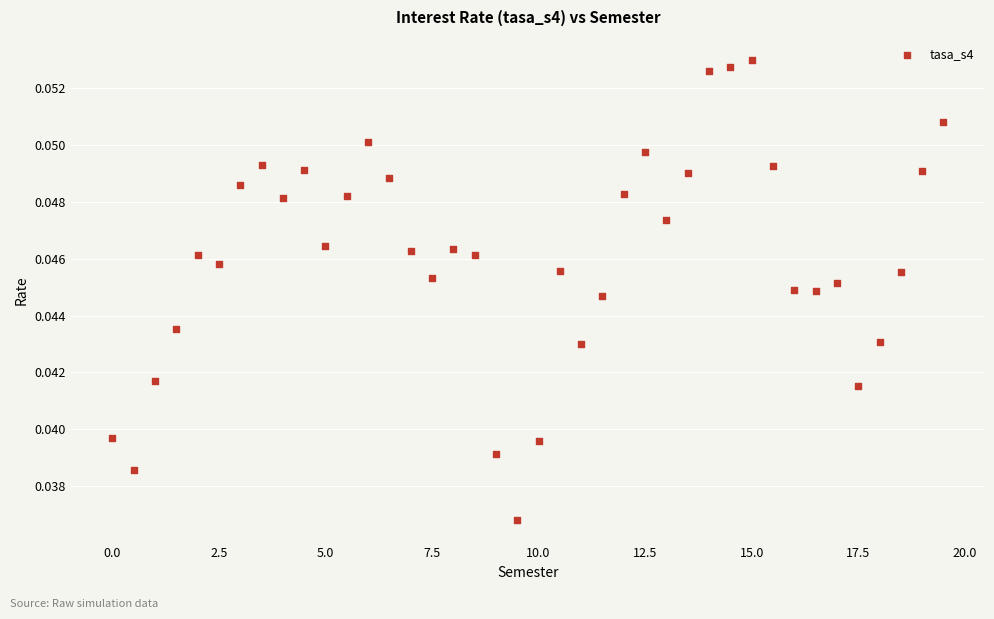

What is the range of X values (max minus min)?

19.5